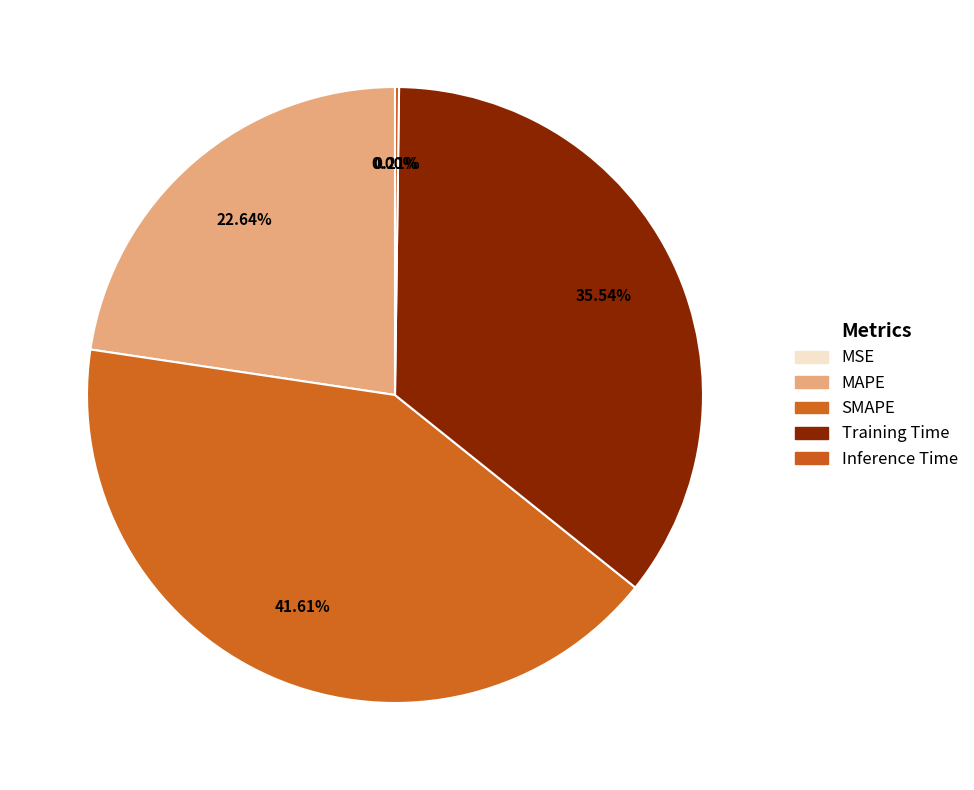

Is there a majority slice in this chart?

No